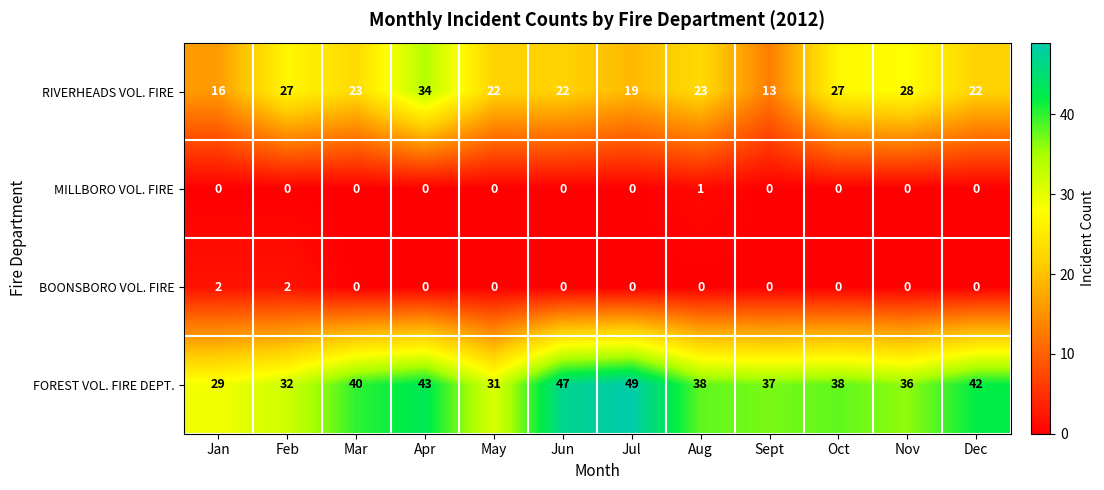

At which label does FOREST VOL. FIRE DEPT. reach its minimum?

Jan